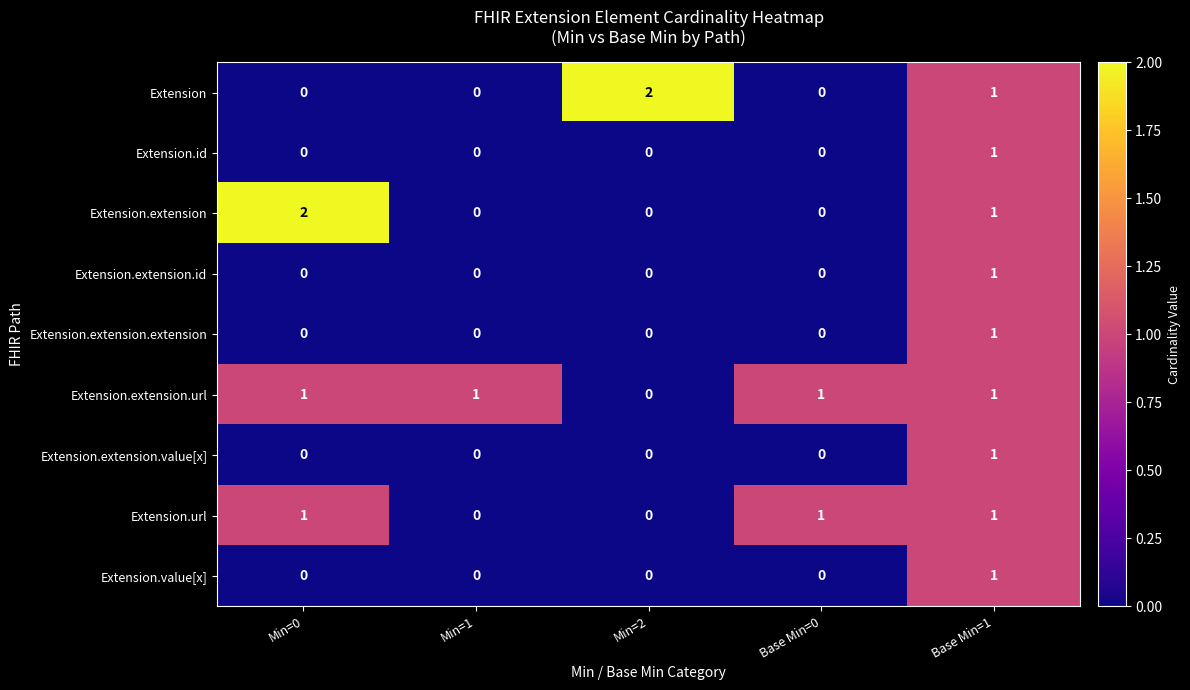

How many Extension.value[x] values are between 0 and 1?

5